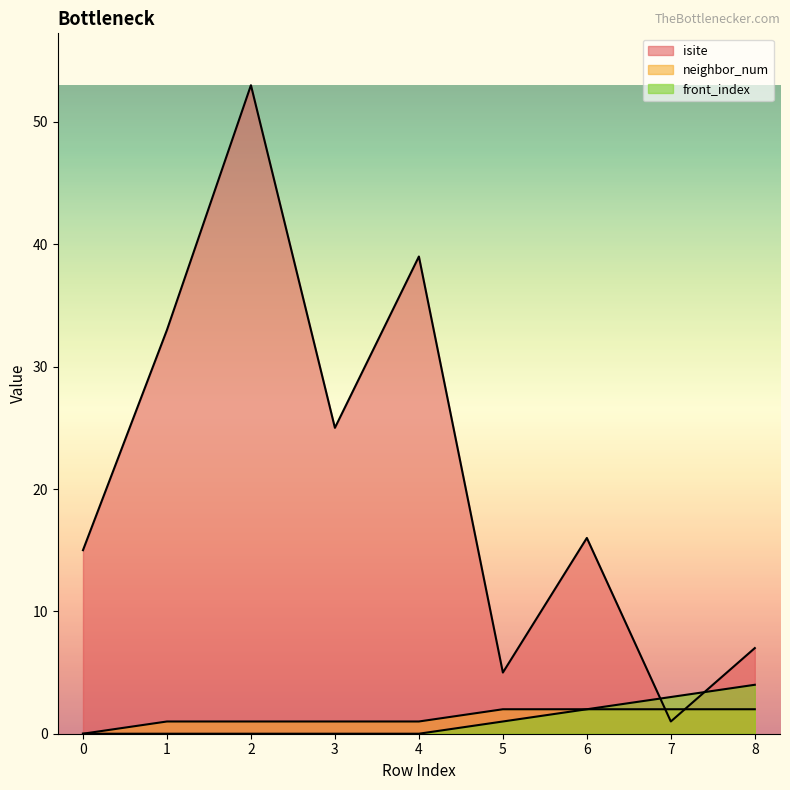

List the labels in order of front_index value, smallest first.

0, 1, 2, 3, 4, 5, 6, 7, 8